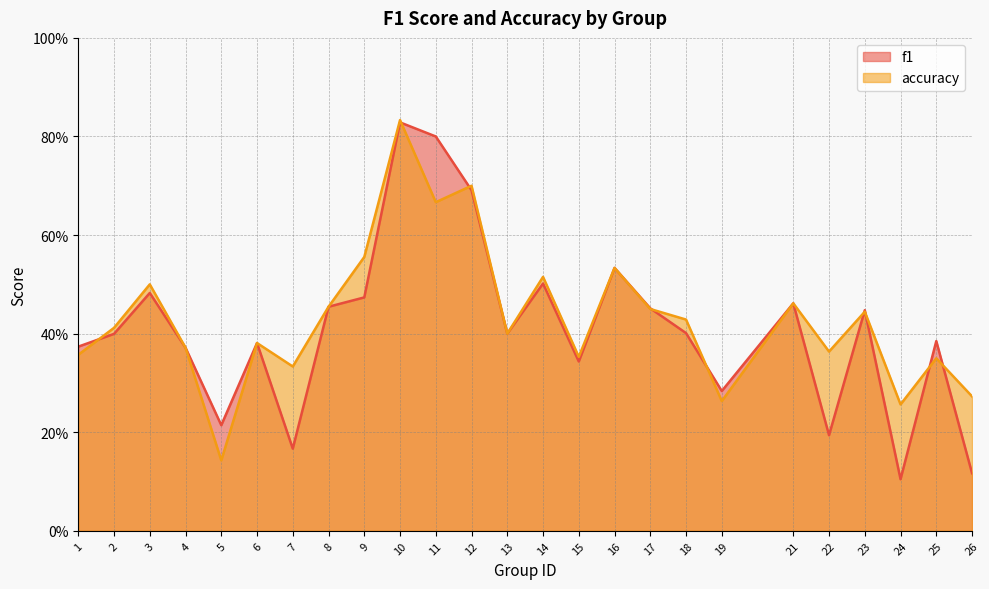

What are all the series names shown in the legend?

f1, accuracy